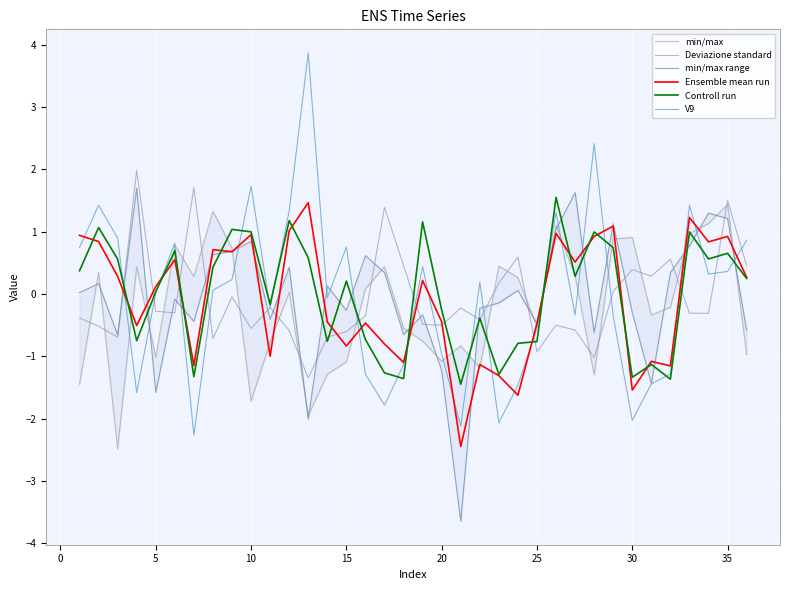

What is the maximum value for Controll run?

1.6